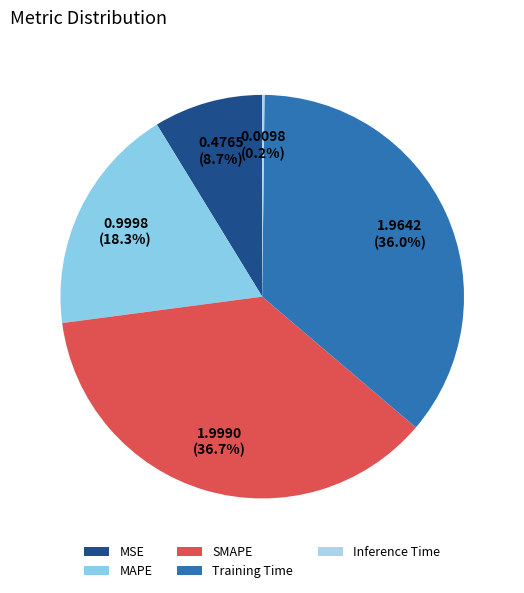

What percentage is the Training Time slice, to the nearest percent?

36%